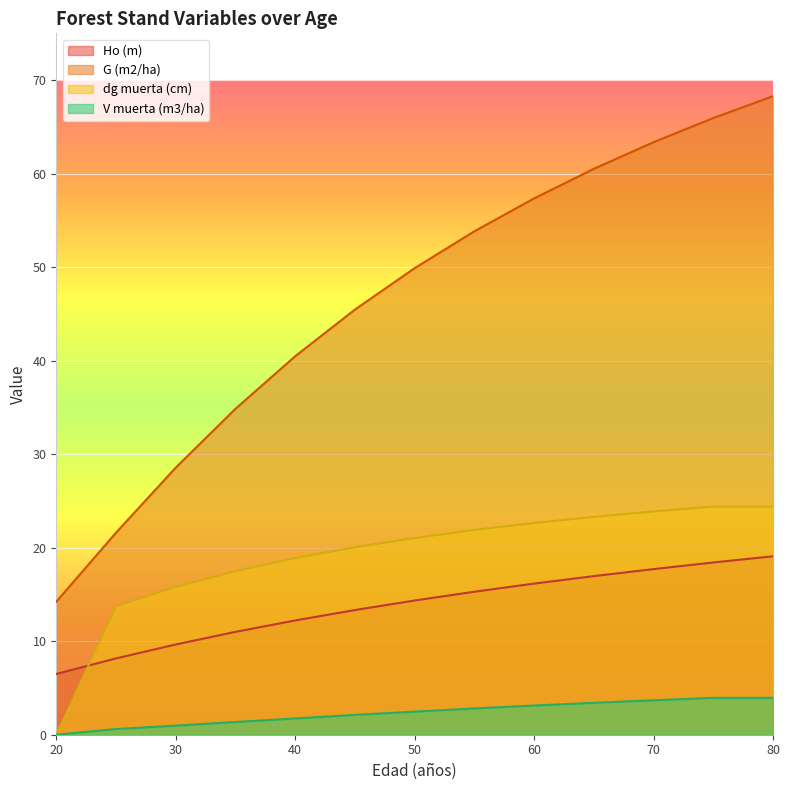

True or false: G (m2/ha) and V muerta (m3/ha) intersect in this chart.

False